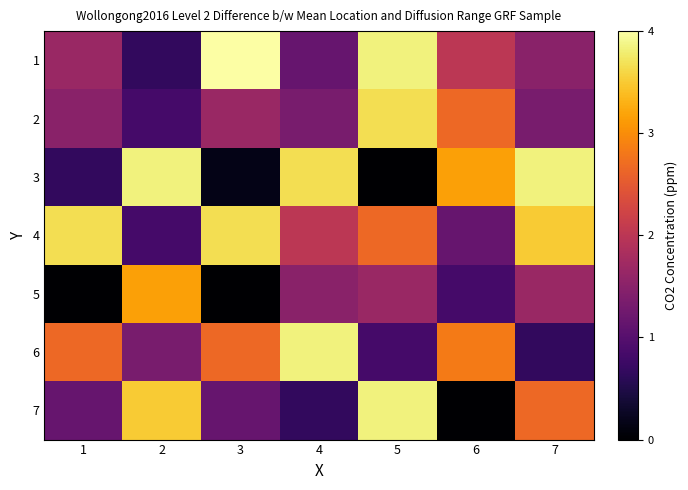

Between 5 and 1, which is larger?

5